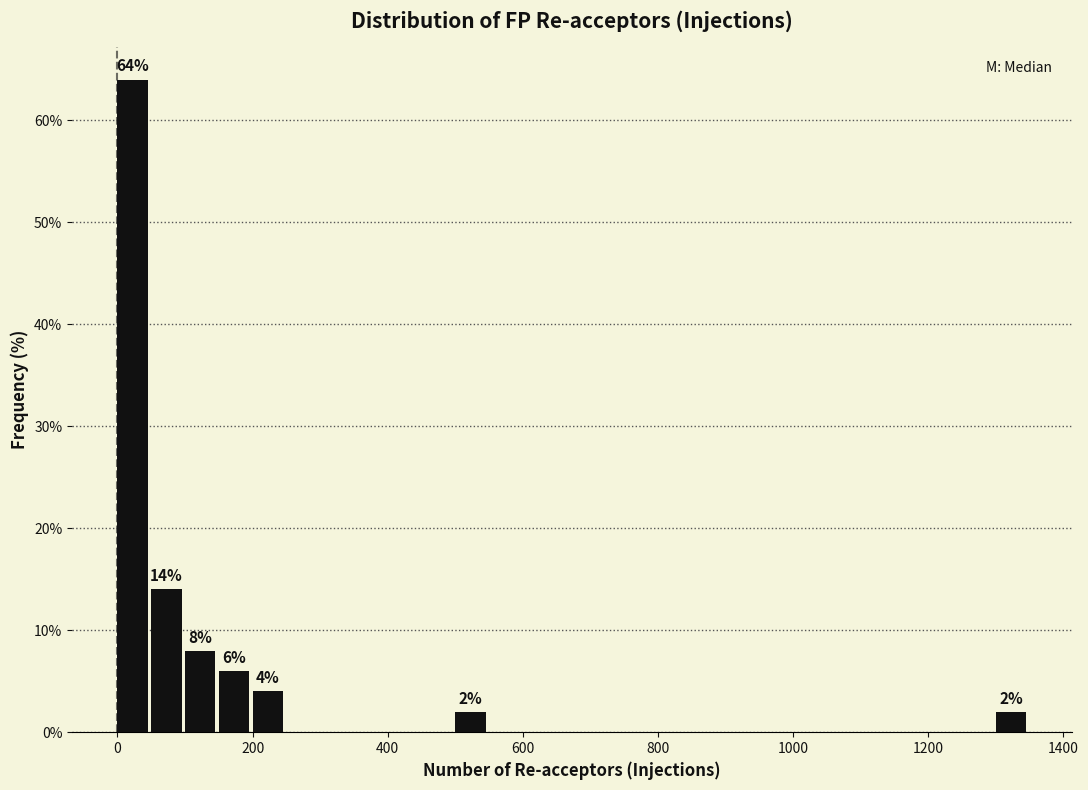

Read against the x-axis, roughly where is the centre of the tallest bar?

20